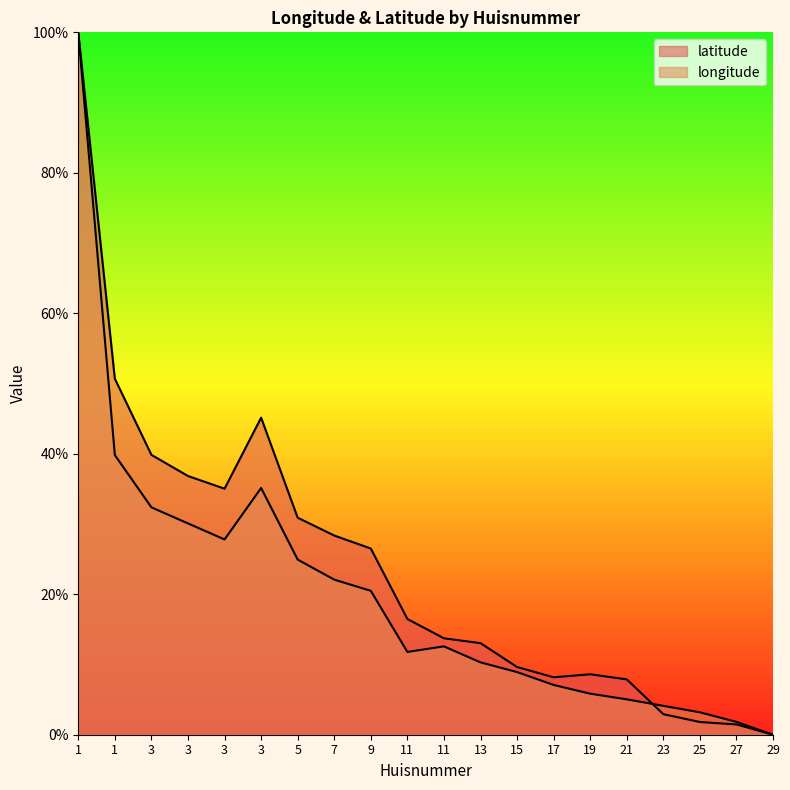

Is it true that longitude equals 4.5 at 25?

False